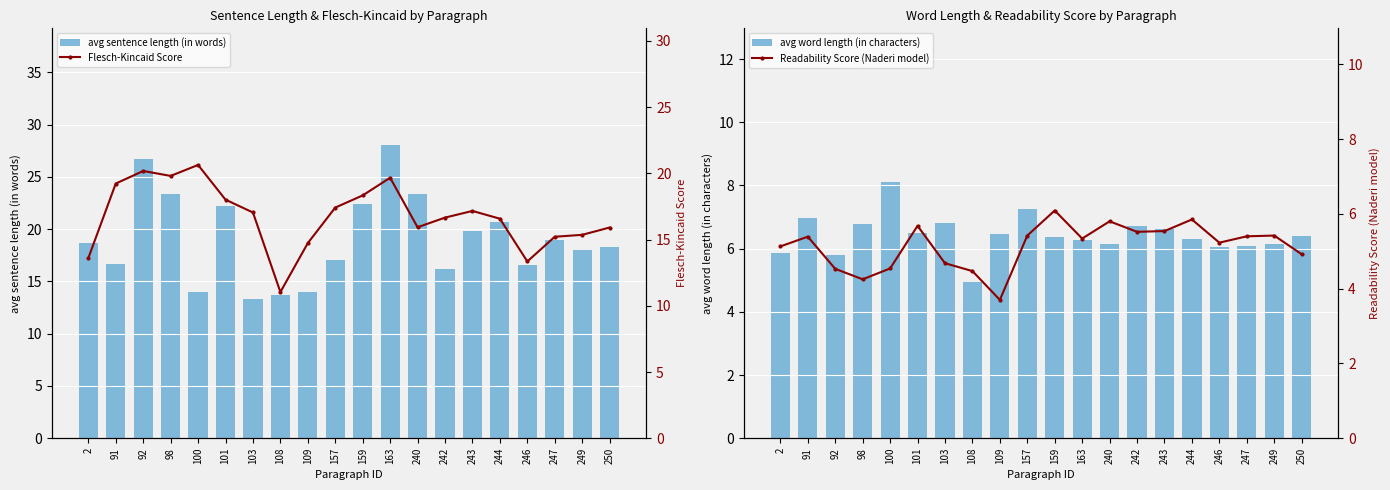

How many data points in avg word length (in characters) are above 6?

17